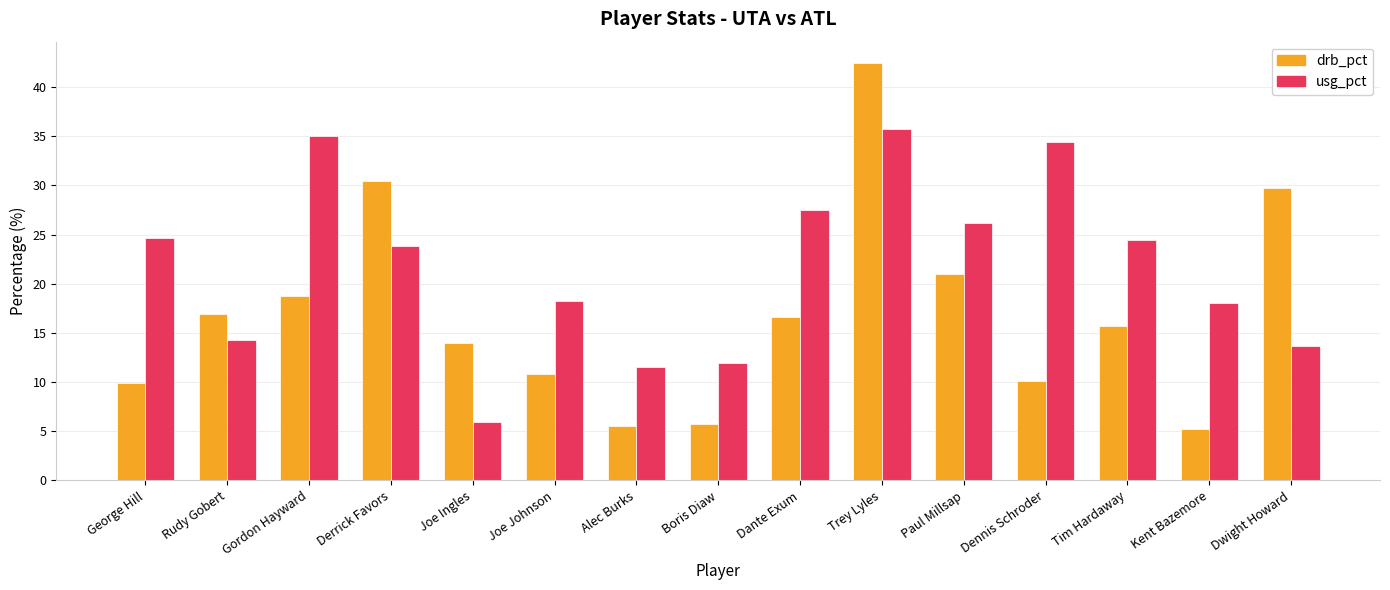

Count the number of categories in the chart.

15